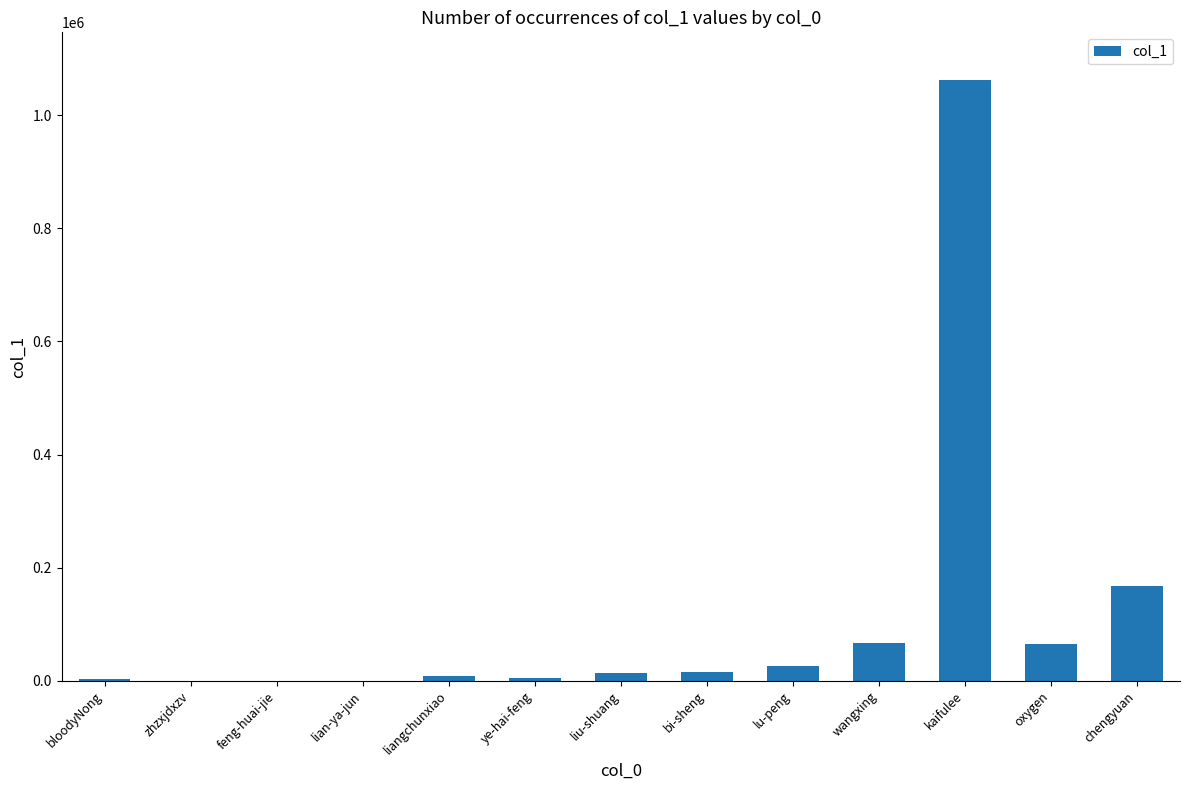

How many categories are shown in the chart?

13